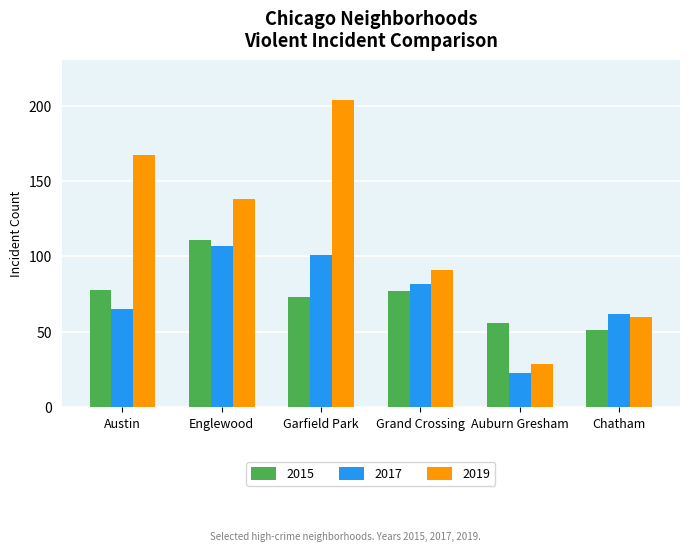

What is the greatest value displayed?

204